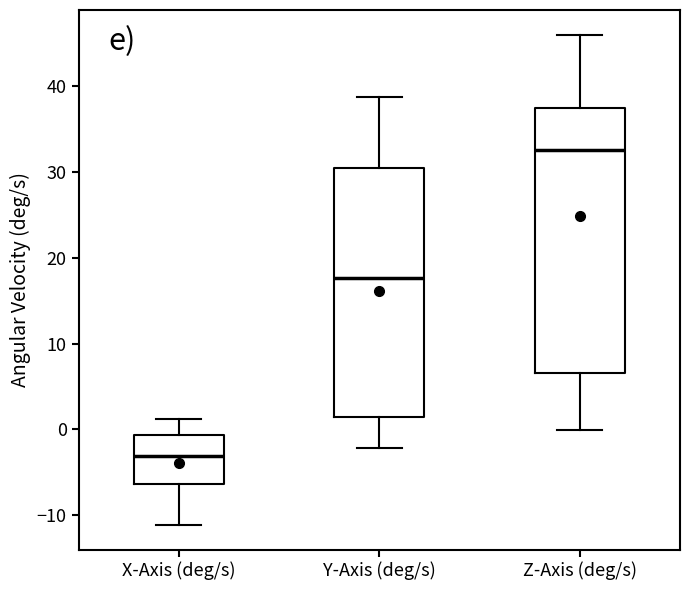

Which box has the lowest median line?

X-Axis (deg/s)